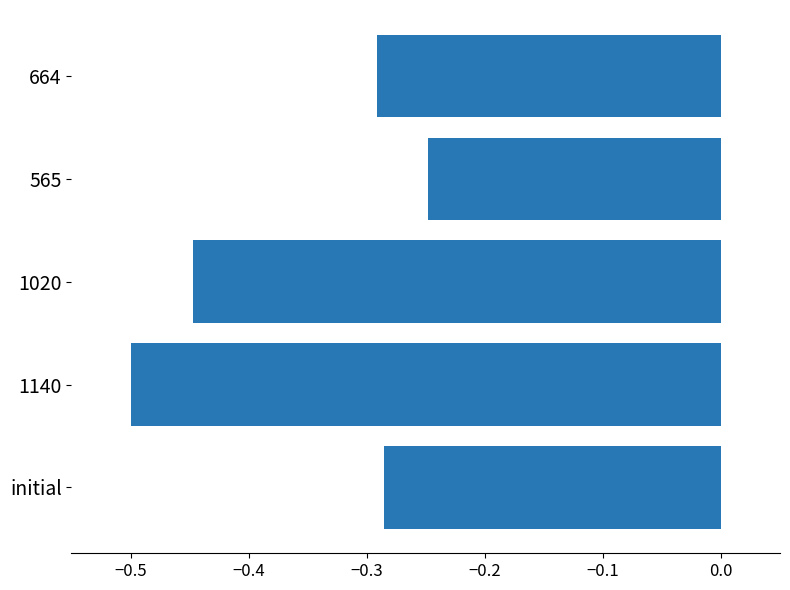

What is the sum of the values at 1020 and initial?

-0.7